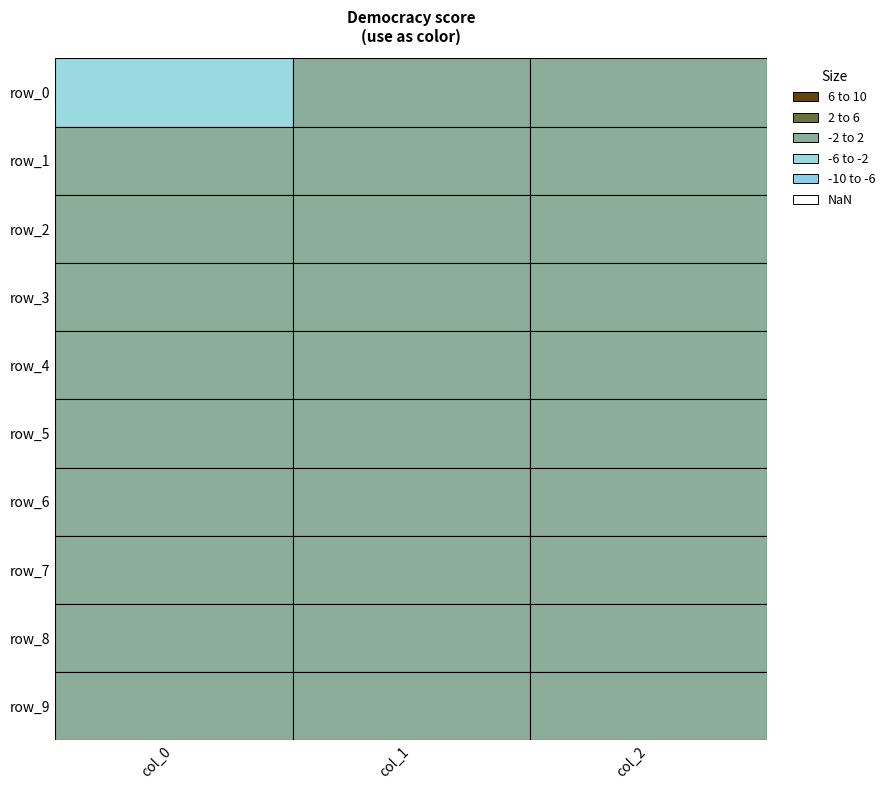

What is the sum of all row_8 values?

-0.1